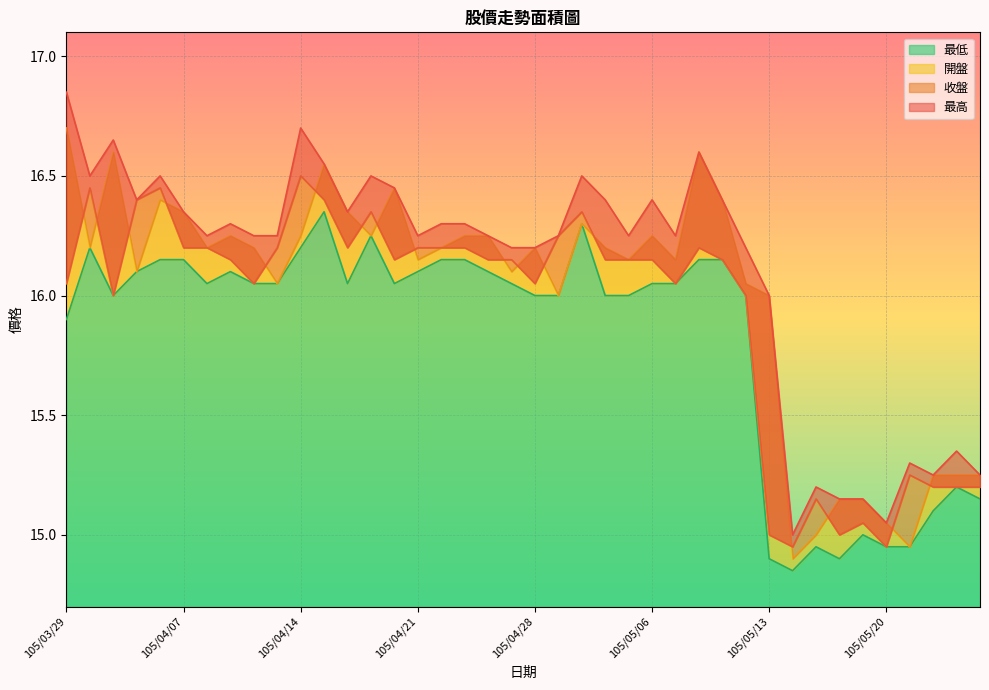

Reading left to right, what are all the values shown in this chart?

最低: 15.9	16.2	16.0	16.1	16.1	16.1	16.1	16.1	16.1	16.1	16.2	16.4	16.1	16.2	16.1	16.1	16.1	16.1	16.1	16.1	16.0	16.0	16.3	16.0	16.0	16.1	16.1	16.1	16.1	16.0	14.9	14.8	14.9	14.9	15.0	14.9	14.9	15.1	15.2	15.2
開盤: 16.7	16.2	16.6	16.1	16.4	16.4	16.2	16.2	16.2	16.1	16.2	16.6	16.4	16.2	16.4	16.1	16.2	16.2	16.2	16.1	16.2	16.0	16.3	16.2	16.1	16.2	16.1	16.6	16.4	16.1	16.0	14.9	15.0	15.2	15.2	15.1	14.9	15.2	15.2	15.2
收盤: 16.1	16.4	16.0	16.4	16.4	16.2	16.2	16.1	16.1	16.2	16.5	16.4	16.2	16.4	16.1	16.2	16.2	16.2	16.1	16.1	16.1	16.2	16.4	16.1	16.1	16.1	16.1	16.2	16.1	16.0	15.0	14.9	15.2	15.0	15.1	14.9	15.2	15.2	15.2	15.2
最高: 16.9	16.5	16.6	16.4	16.5	16.4	16.2	16.3	16.2	16.2	16.7	16.6	16.4	16.5	16.4	16.2	16.3	16.3	16.2	16.2	16.2	16.2	16.5	16.4	16.2	16.4	16.2	16.6	16.4	16.2	16.0	15.0	15.2	15.2	15.2	15.1	15.3	15.2	15.3	15.2